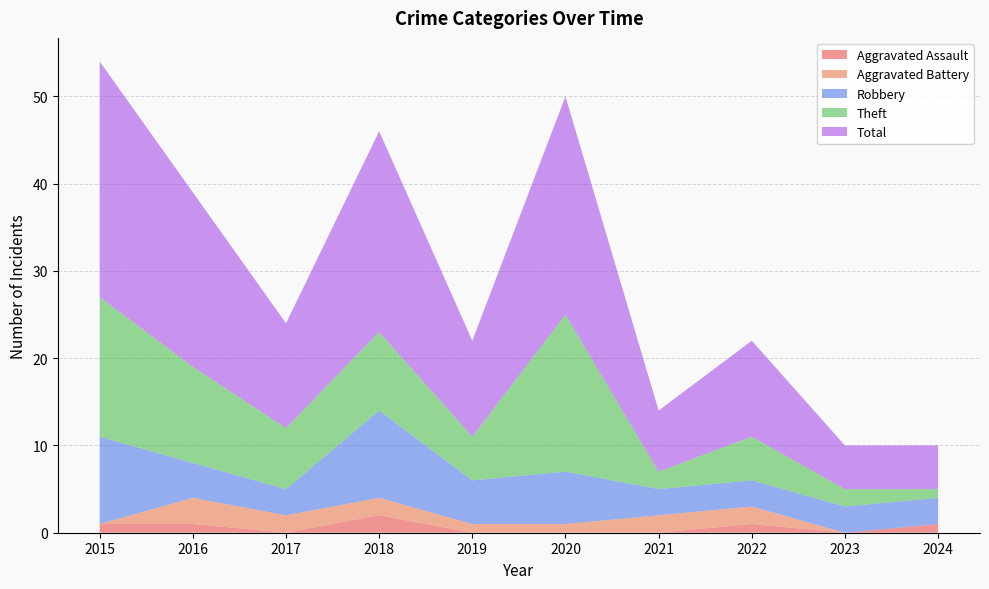

Reading right to left, what are all the values shown in this chart?

Aggravated Assault: 1	0	1	0	0	0	2	0	1	1
Aggravated Battery: 0	0	2	2	1	1	2	2	3	0
Robbery: 3	3	3	3	6	5	10	3	4	10
Theft: 1	2	5	2	18	5	9	7	11	16
Total: 5	5	11	7	25	11	23	12	20	27